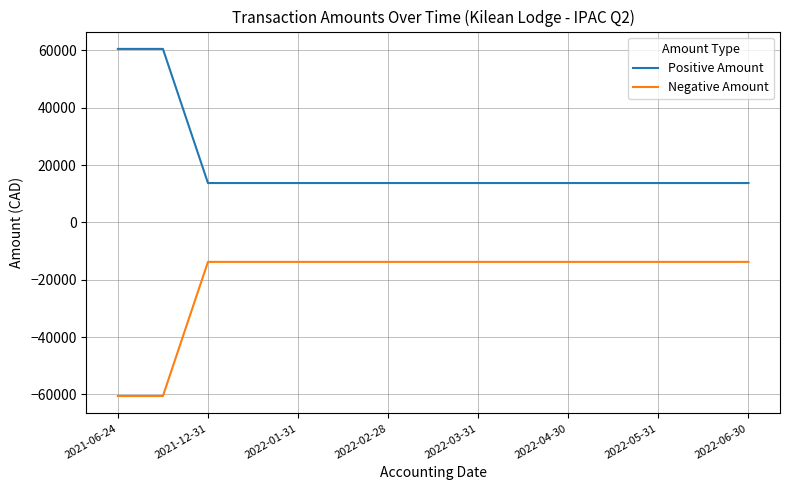

What is the lowest value of the Negative Amount series?

-60541.7